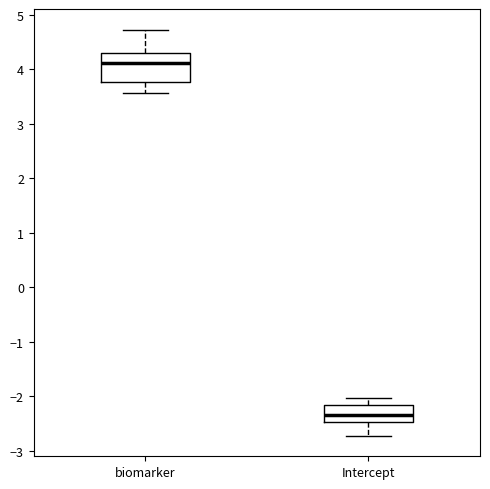

Which box has the lowest median line?

Intercept